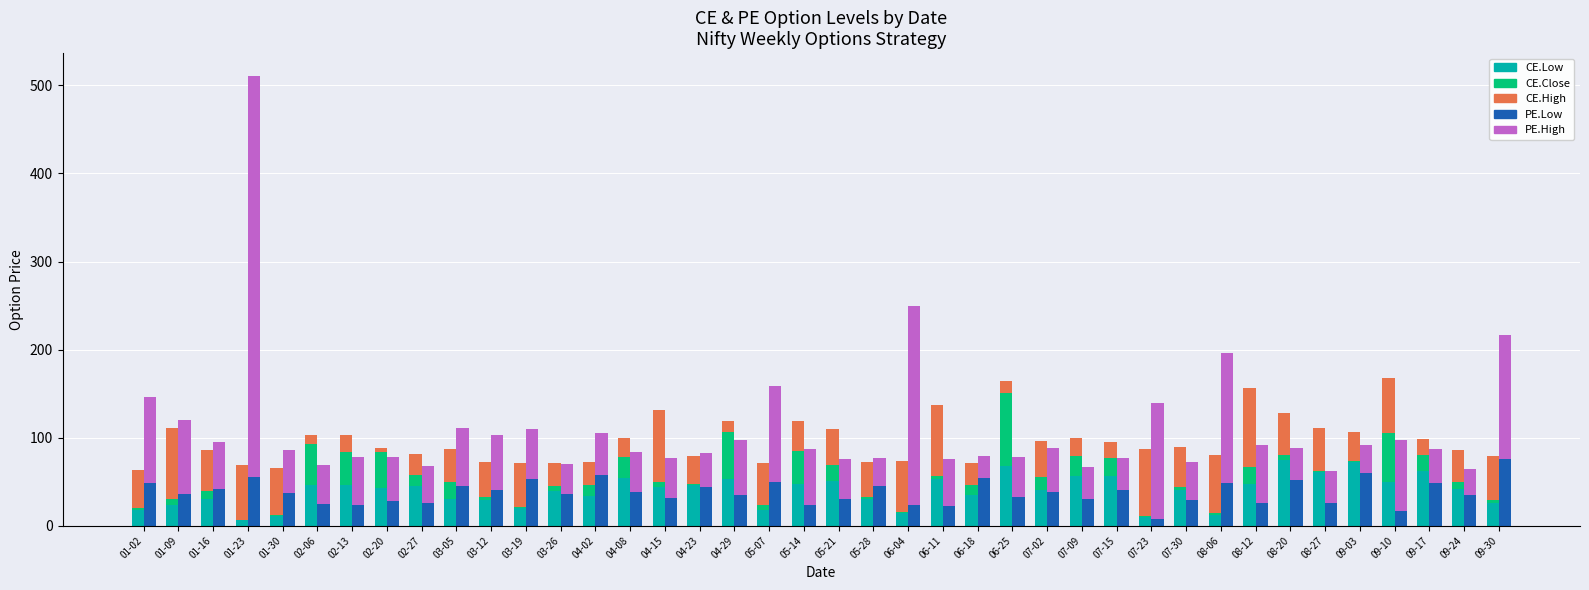

Reading left to right, list all the values displayed in this chart.

CE.Low: 17.9	23.3	30.4	6.5	11.0	45.9	46.5	42.2	45.0	30.1	28.9	20.2	39.2	33.8	53.8	43.7	46.4	52.8	17.8	47.2	51.2	29.9	14.0	52.6	34.6	67.3	41.0	56.0	57.0	9.7	40.7	11.8	47.2	74.2	61.1	72.0	50.1	61.8	41.8	26.0
CE.Close: 1.8	6.8	9.5	0.5	1.1	47.1	37.3	41.7	12.9	19.4	4.0	1.5	5.8	12.5	24.2	5.9	1.1	53.5	6.2	38.1	17.5	2.2	2.1	4.0	12.0	83.3	14.9	22.8	19.5	0.9	3.5	2.6	19.7	5.7	0.9	1.9	55.4	18.2	8.4	3.2
CE.High: 43.1	80.9	45.6	62.3	53.9	9.8	19.2	4.8	23.0	37.5	39.4	49.0	26.5	26.6	21.6	81.7	31.1	13.1	47.4	33.2	41.0	39.8	57.3	80.3	24.4	13.6	40.3	21.2	18.2	76.8	45.6	65.6	89.9	48.0	48.7	32.0	61.9	18.8	36.4	49.6
PE.Low: 48.8	35.9	42.0	55.3	36.9	24.9	23.1	27.6	25.8	44.9	40.1	53.0	36.2	57.3	38.1	31.1	44.0	34.5	49.5	23.6	30.1	44.7	23.9	22.7	54.0	32.5	37.8	30.6	40.2	8.1	29.1	48.4	25.7	52.5	25.9	59.4	16.6	48.4	34.8	76.2
PE.High: 97.2	84.7	52.8	455.8	49.6	44.1	54.8	49.9	41.7	65.6	63.3	57.0	34.0	47.6	46.0	45.9	38.7	63.3	109.0	63.6	45.7	32.3	225.1	52.5	25.3	45.0	50.8	35.8	36.5	131.0	43.0	147.3	65.5	35.4	36.0	32.8	80.3	38.8	29.5	140.6